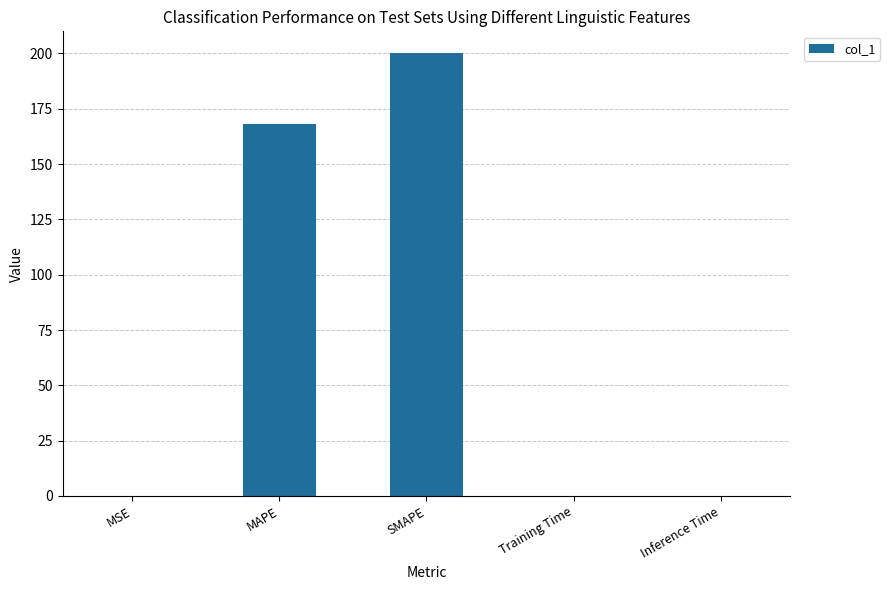

What is the greatest value displayed?

200.0